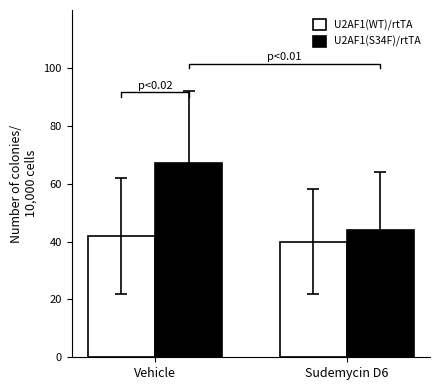

Reading left to right, list all the values displayed in this chart.

U2AF1(WT)/rtTA: Vehicle=42	Sudemycin D6=40
U2AF1(S34F)/rtTA: Vehicle=67	Sudemycin D6=44